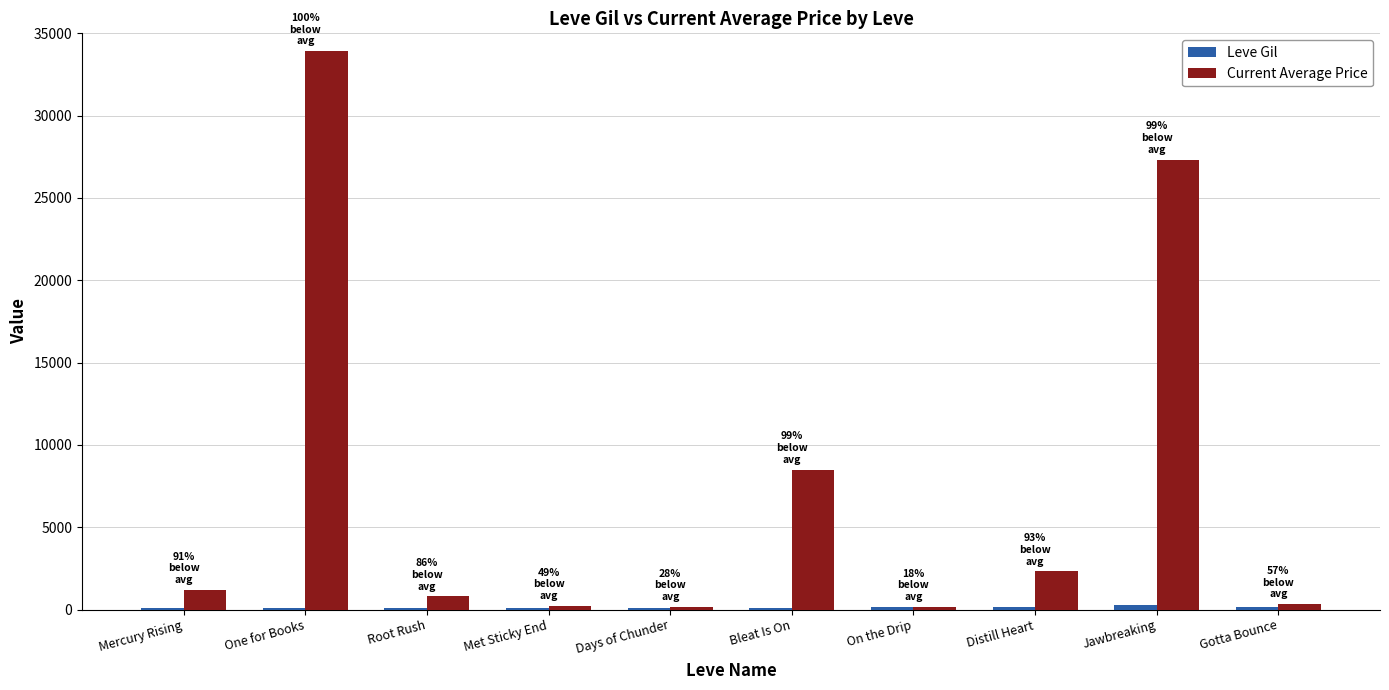

The value of Current Average Price at Distill Heart is 2312.1. True or false?

True